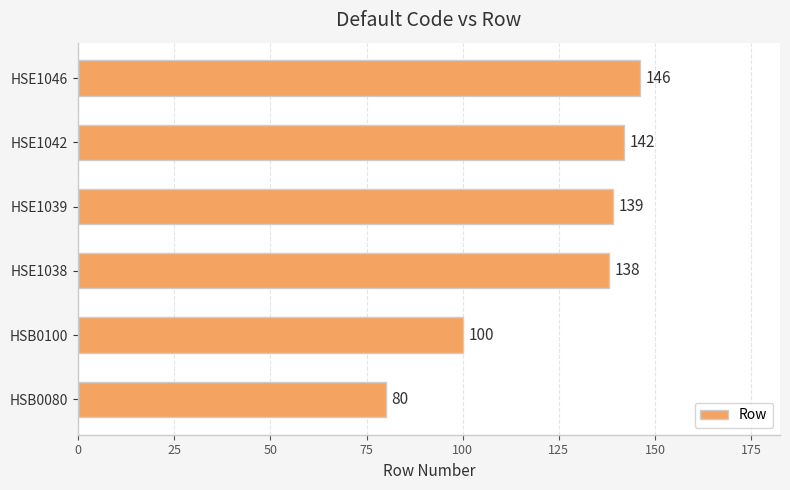

What is the greatest value displayed?

146